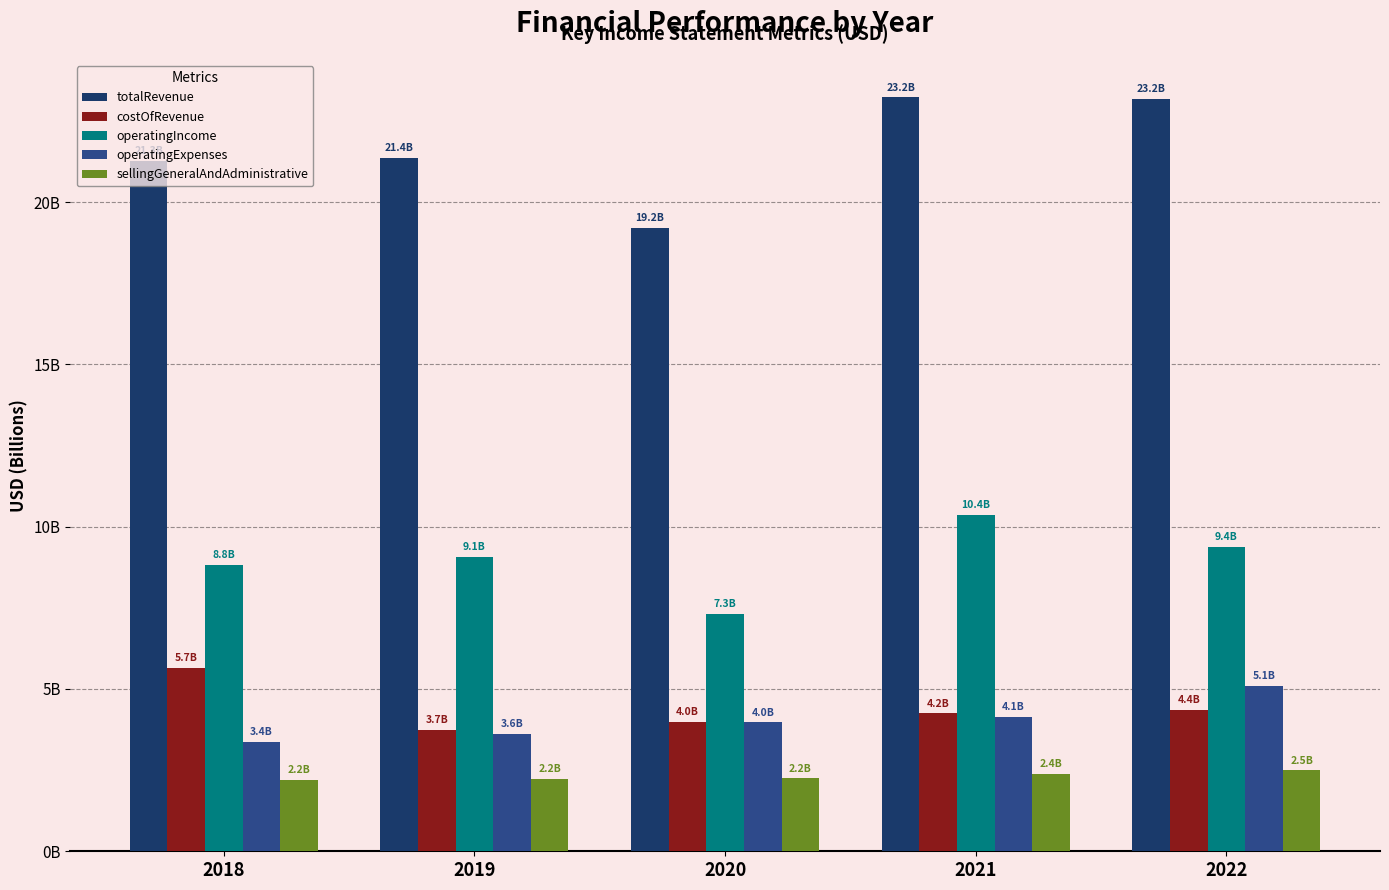

Does the chart contain stacked bars?

No